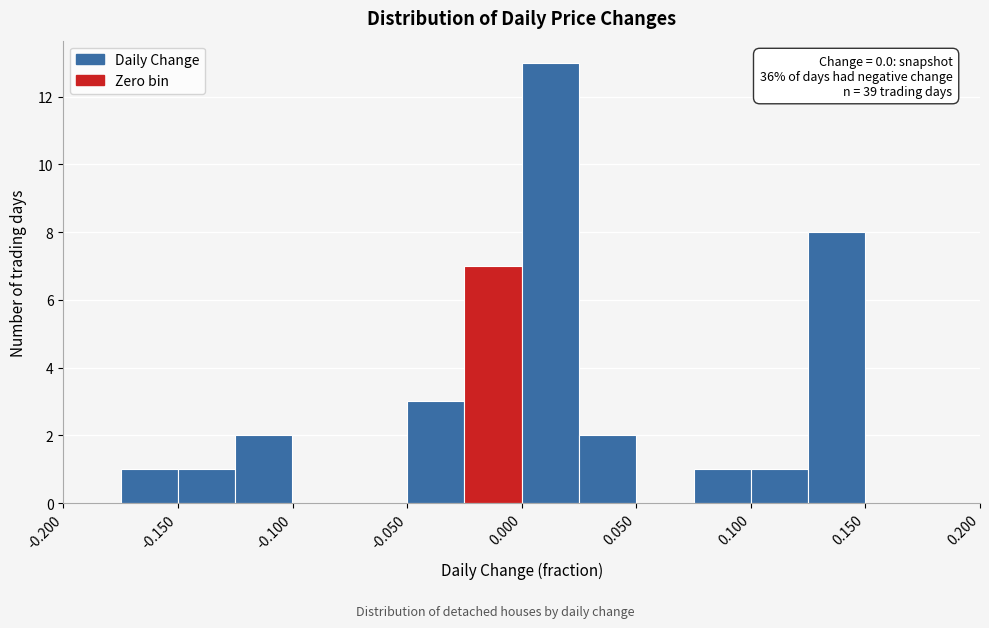

Which range on the x-axis has the tallest bar?

0.000 to 0.025